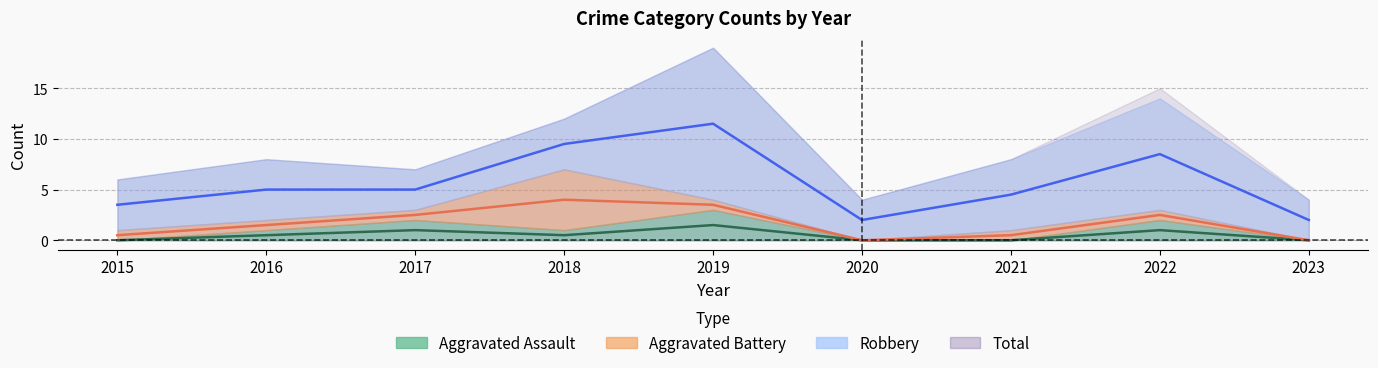

True or false: Robbery has more than 0 interior local peaks.

True